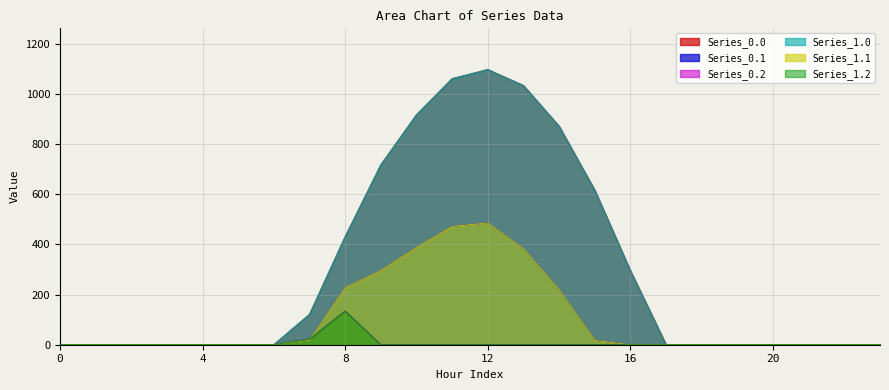

What is the difference between the second highest and second lowest values in the Series_0.2 series?

22.3